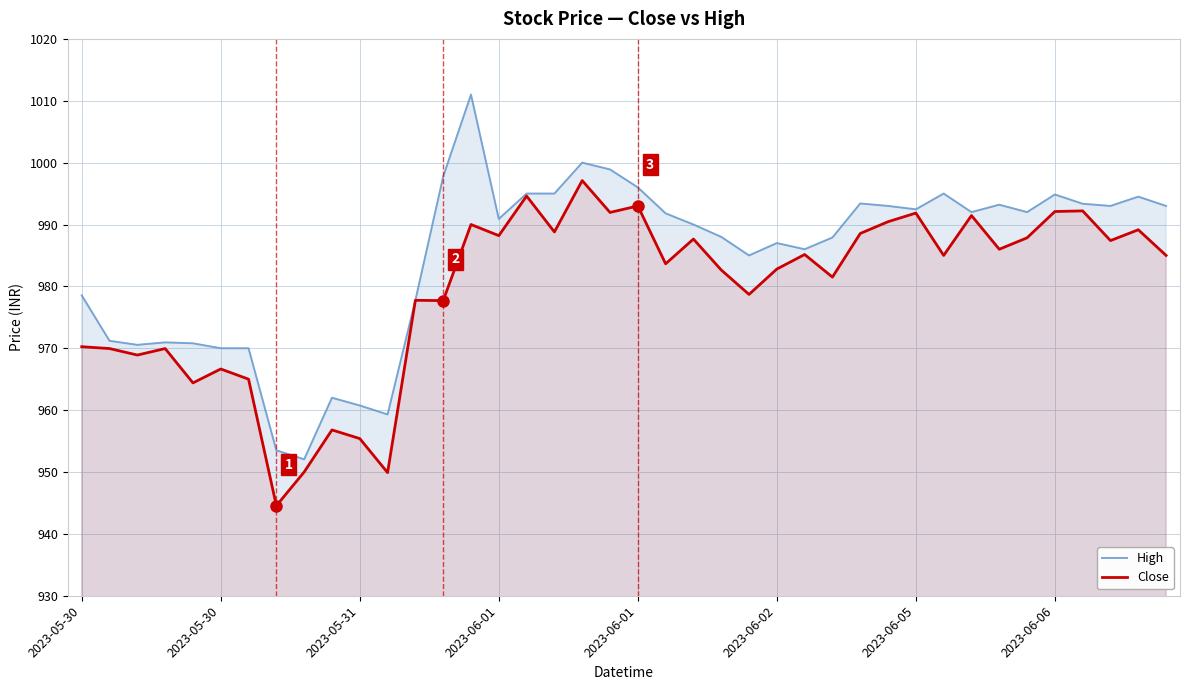

How many interior local valleys does the High series have?

10